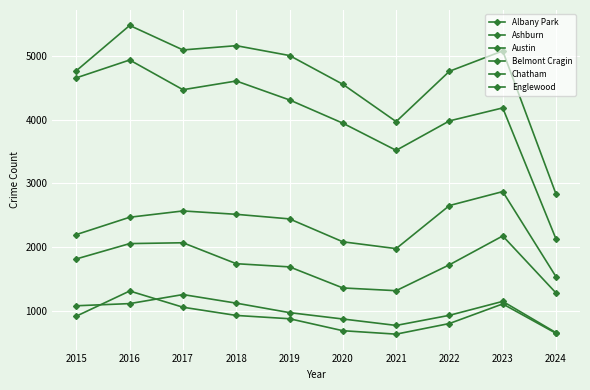

List the labels in order of Englewood value, smallest first.

2024, 2021, 2020, 2022, 2023, 2019, 2017, 2018, 2015, 2016